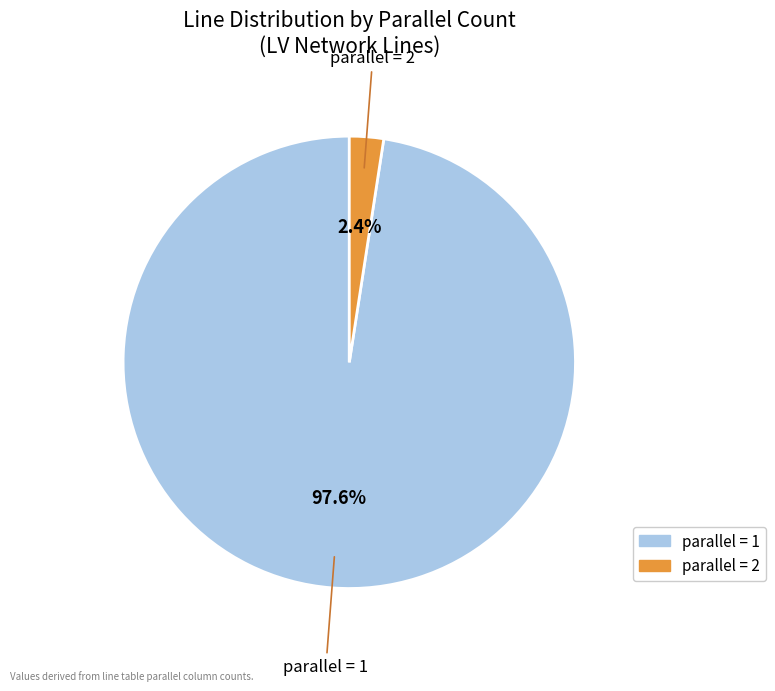

Does any single category account for the majority?

Yes